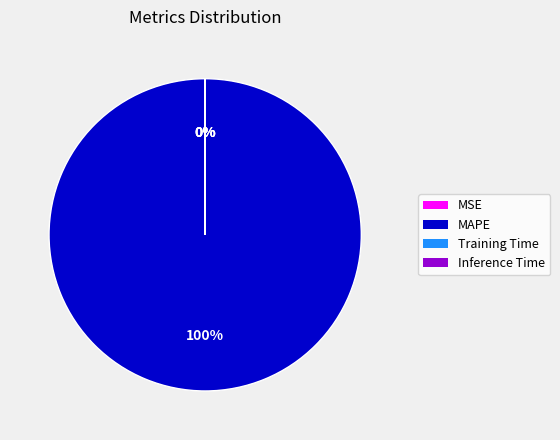

True or false: SMAPE accounts for 1% of the total.

False